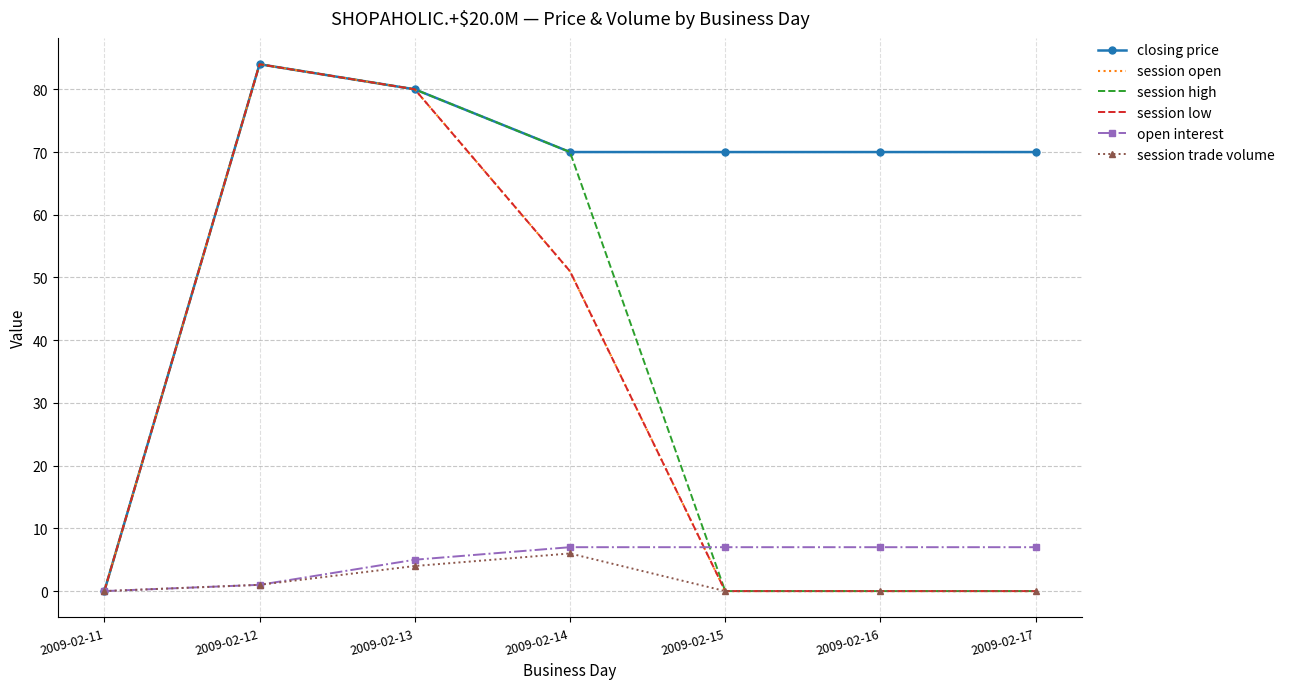

Is it true that open interest equals 7 at 2009-02-17?

True